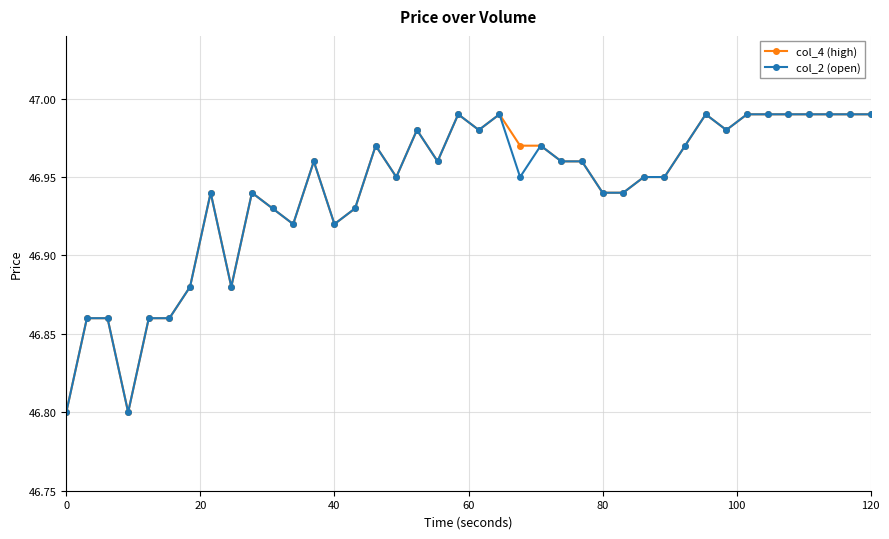

True or false: col_2 (open) has more than 2 points higher than both neighbors.

True